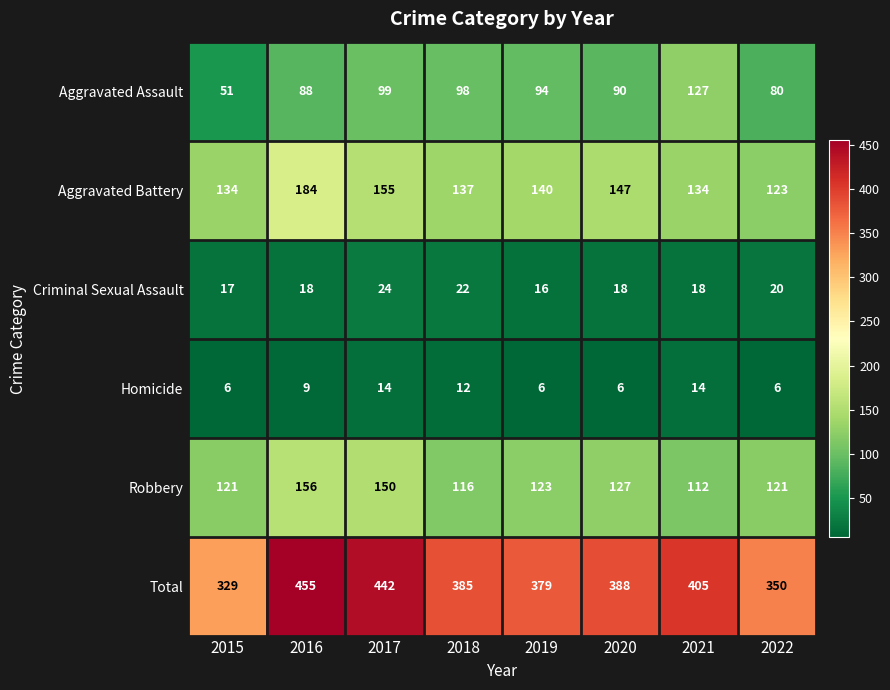

What is the approximate value of Aggravated Assault at 2020, to the nearest 5?

90